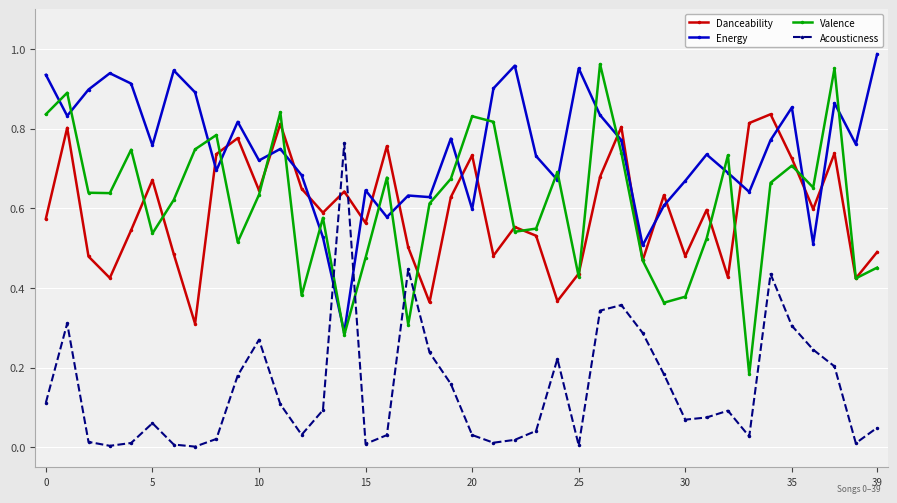

Which series has the largest total across all categories?

Energy